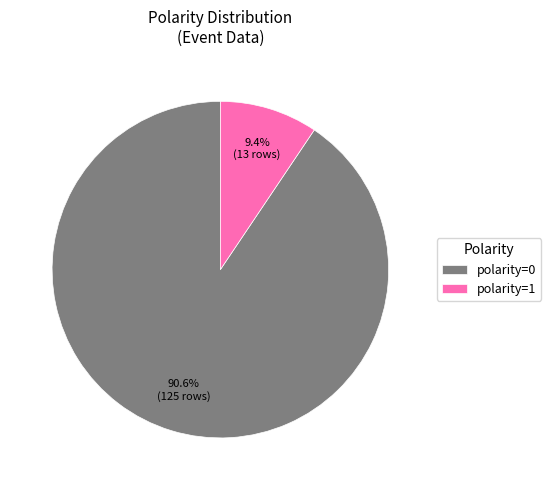

To the nearest percent, what is the average slice percentage?

50%